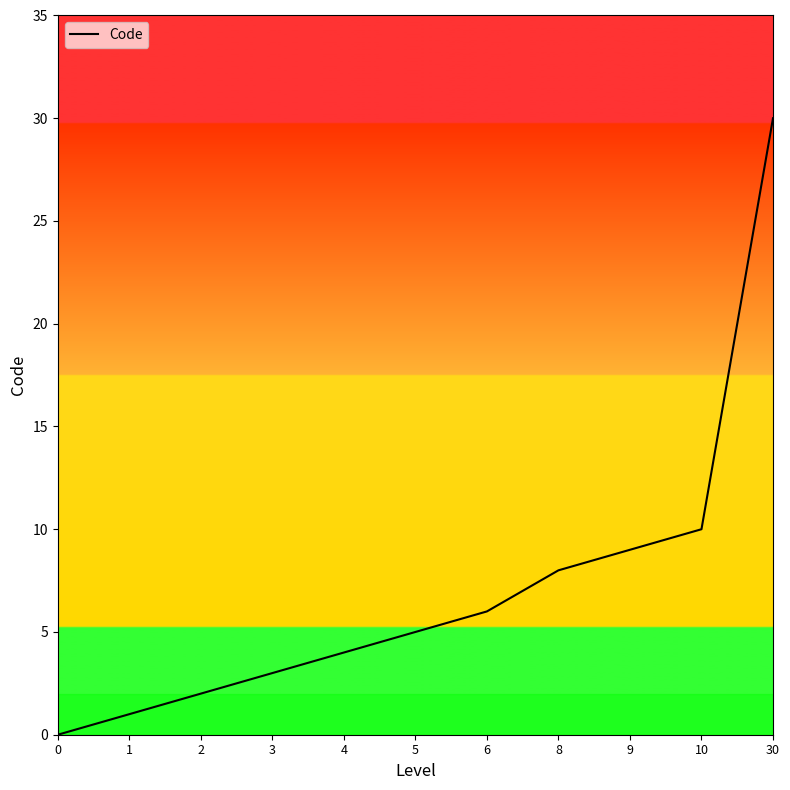

Rank the categories by value from lowest to highest.

0, 1, 2, 3, 4, 5, 6, 8, 9, 10, 30